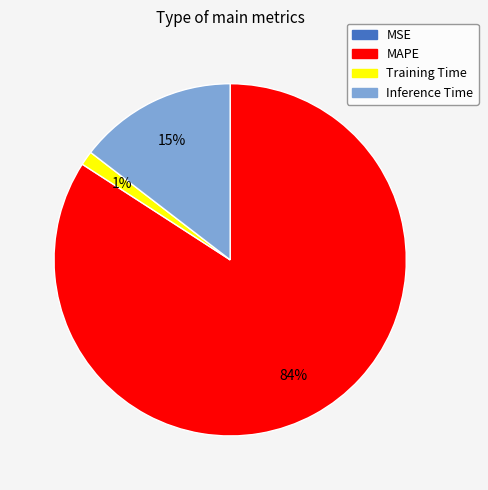

To the nearest percent, what is the average slice percentage?

25%